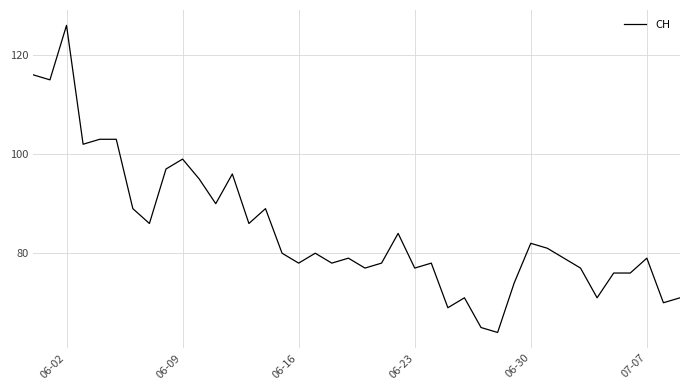

How many lines are shown in the chart?

1